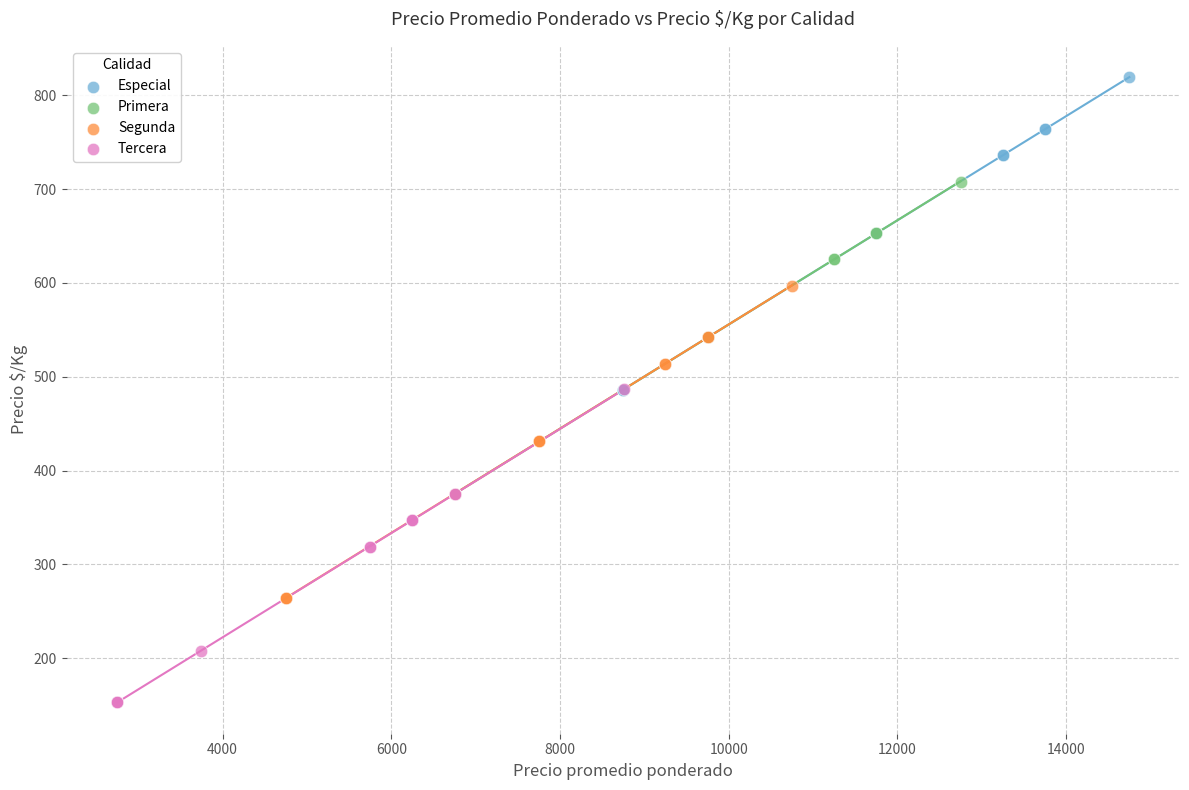

What are all the series names shown in the legend?

Especial, Primera, Segunda, Tercera